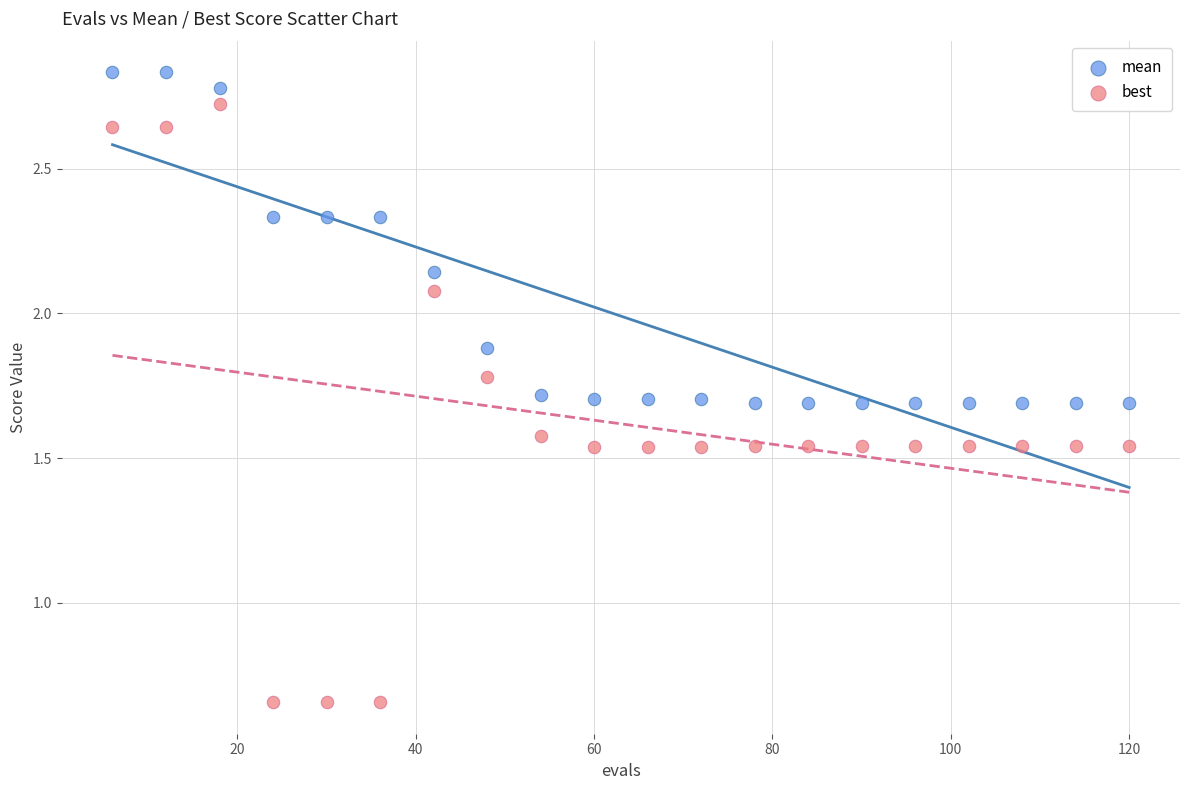

Which series reaches the maximum Y coordinate?

mean